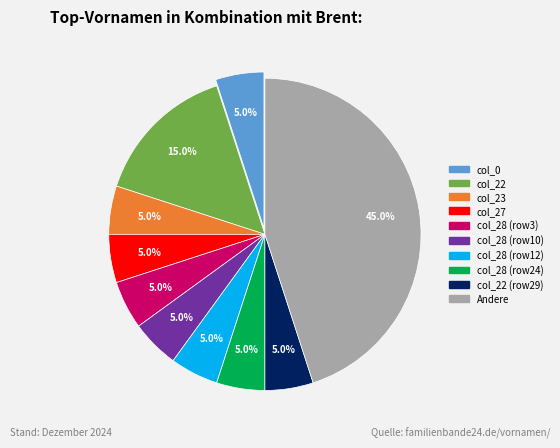

Is there a majority slice in this chart?

No